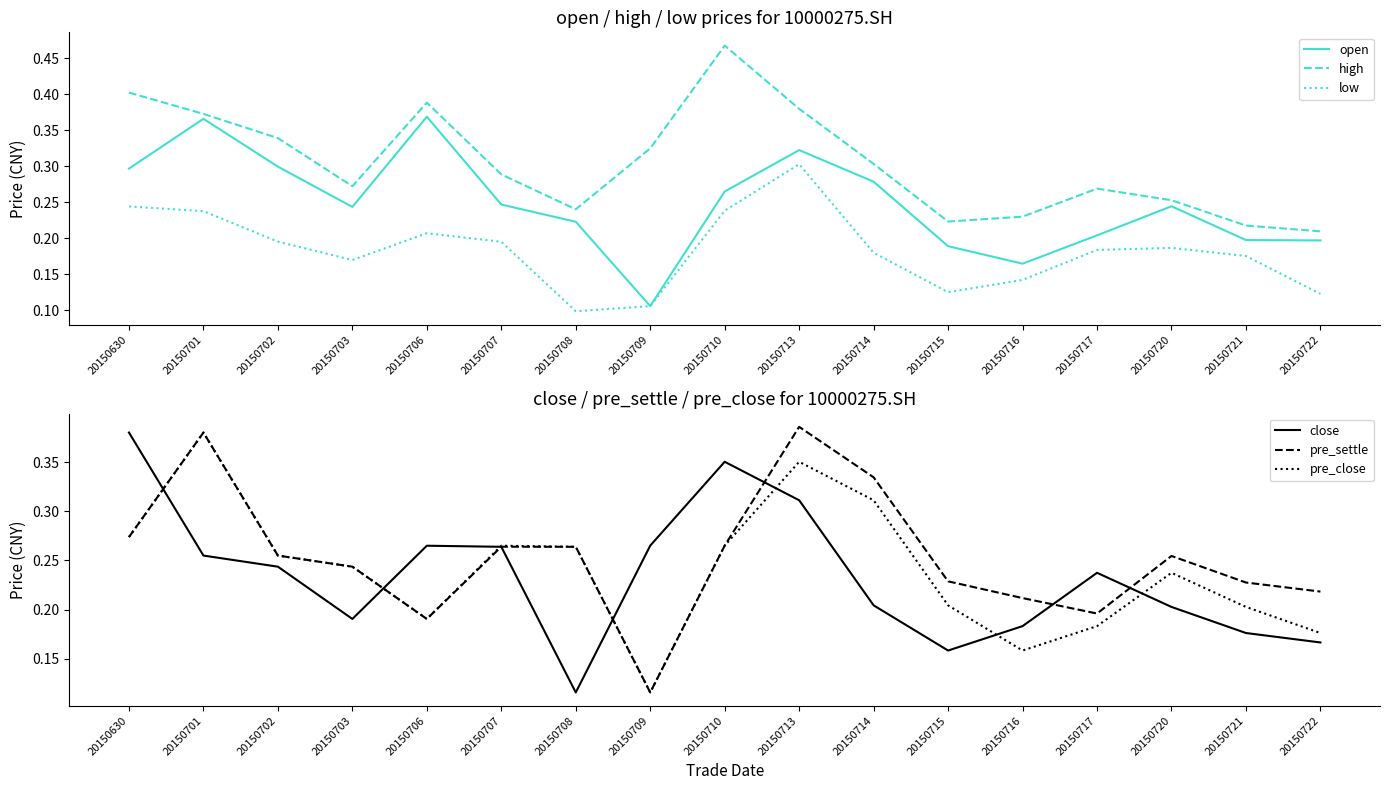

Is the value of open at 20150715 greater than the value of low at 20150722?

Yes